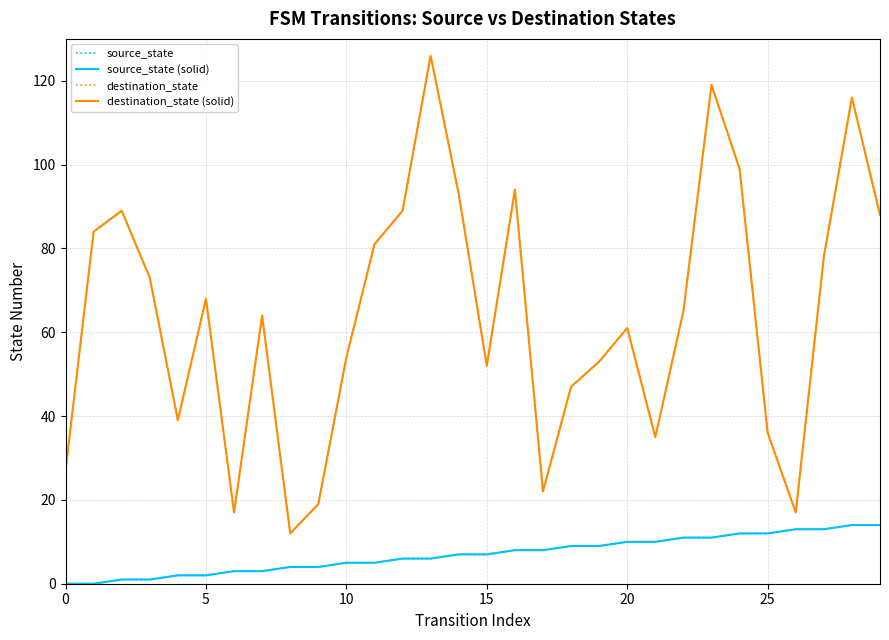

Does the chart have visible grid lines?

Yes